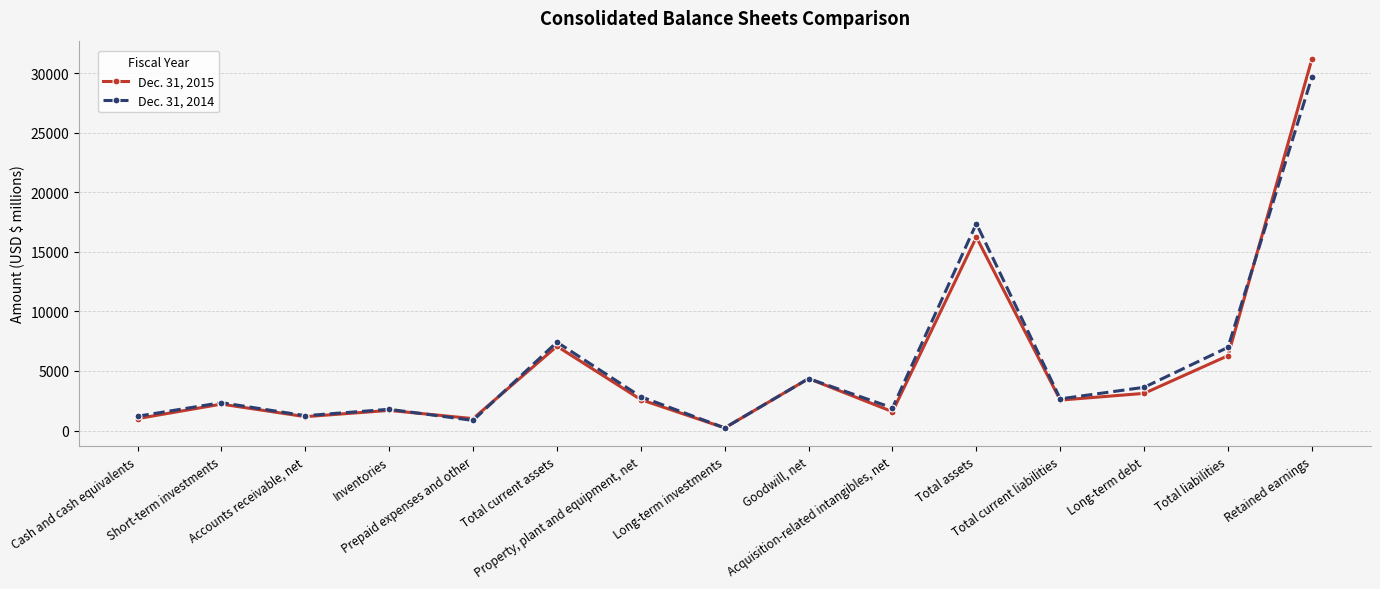

True or false: Dec. 31, 2014 has more than 1 interior local peaks.

True